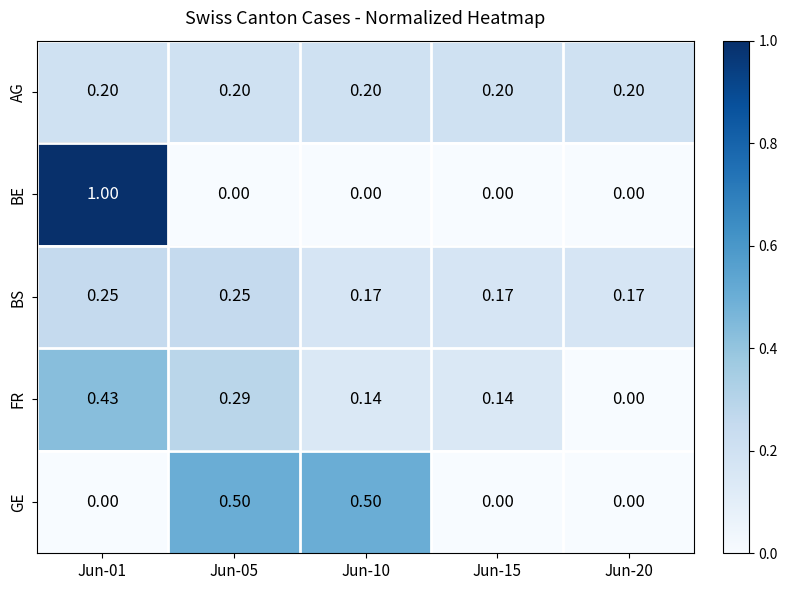

Which series has the largest range (max minus min)?

BE